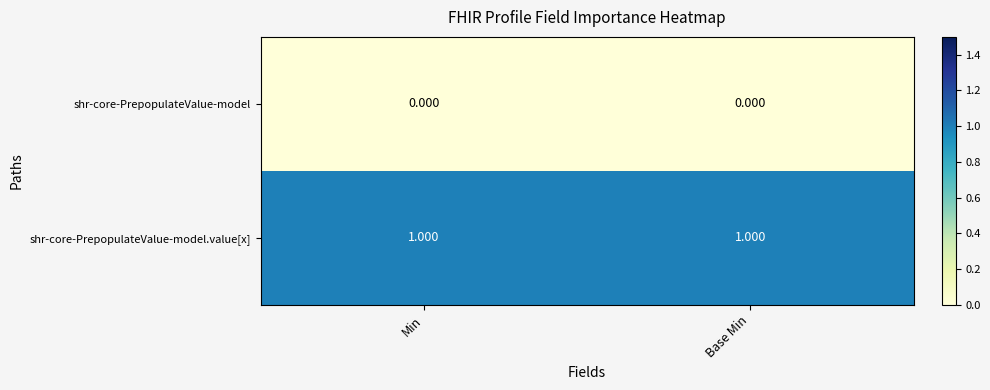

Which series has the largest total across all categories?

shr-core-PrepopulateValue-model.value[x]